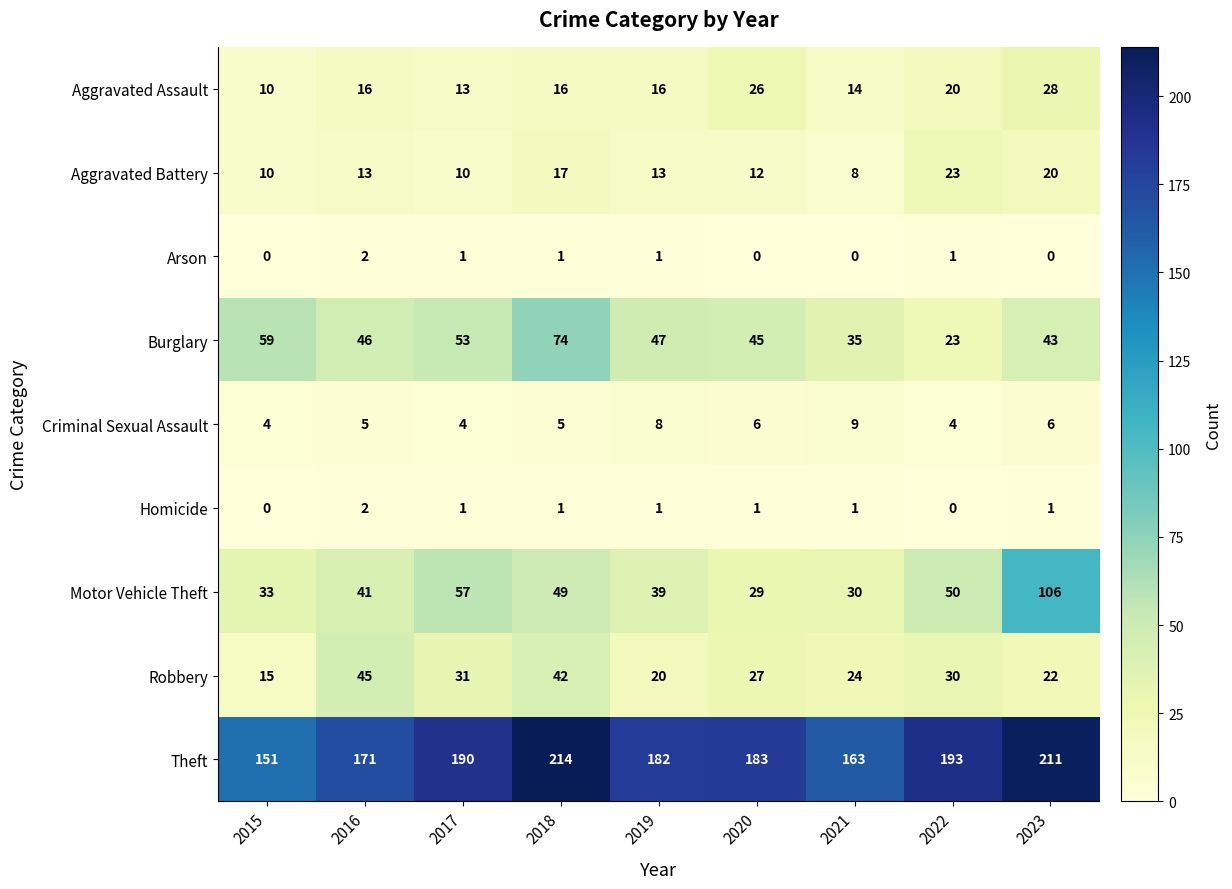

What is the greatest value displayed?

214